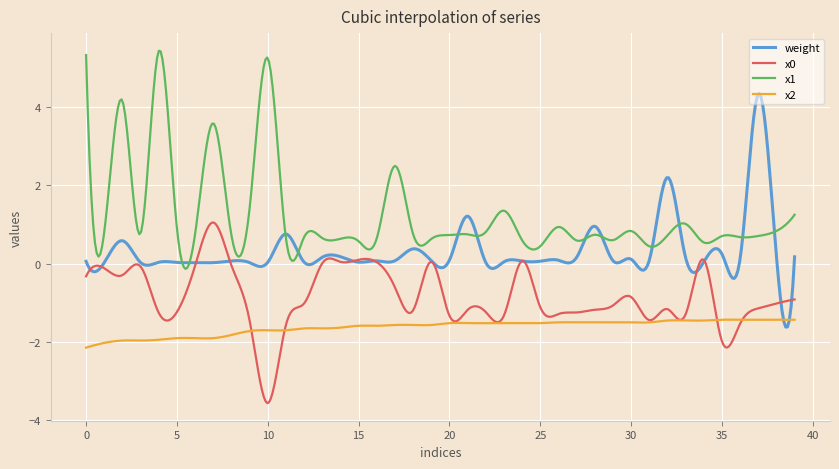

What is the smallest value displayed?

-3.6